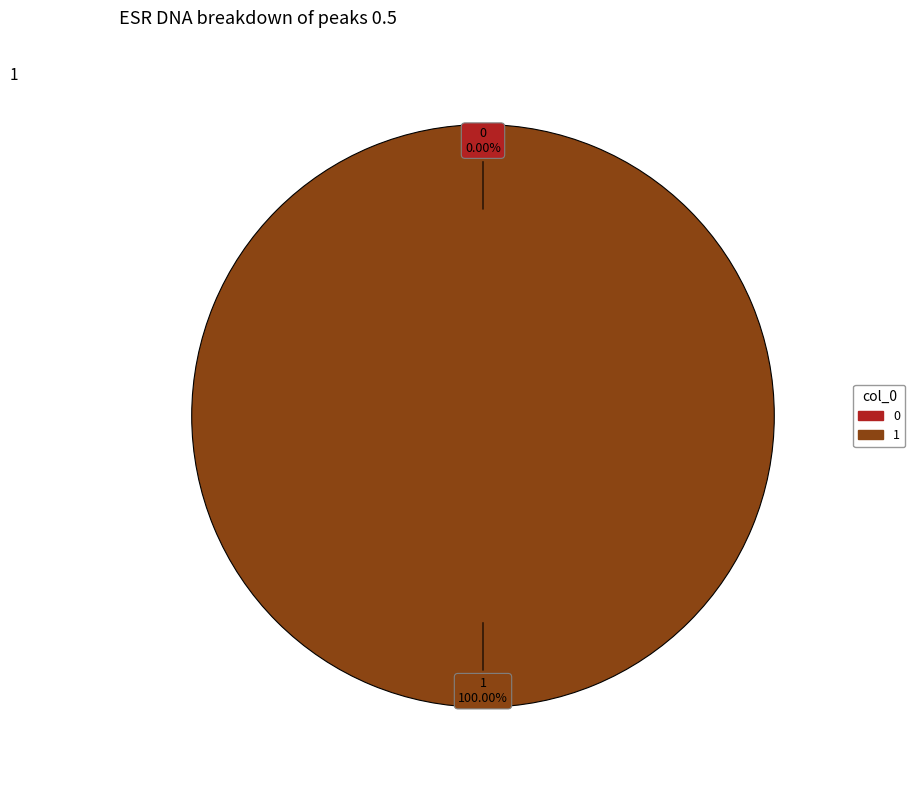

Rank the categories by value from lowest to highest.

0, 1